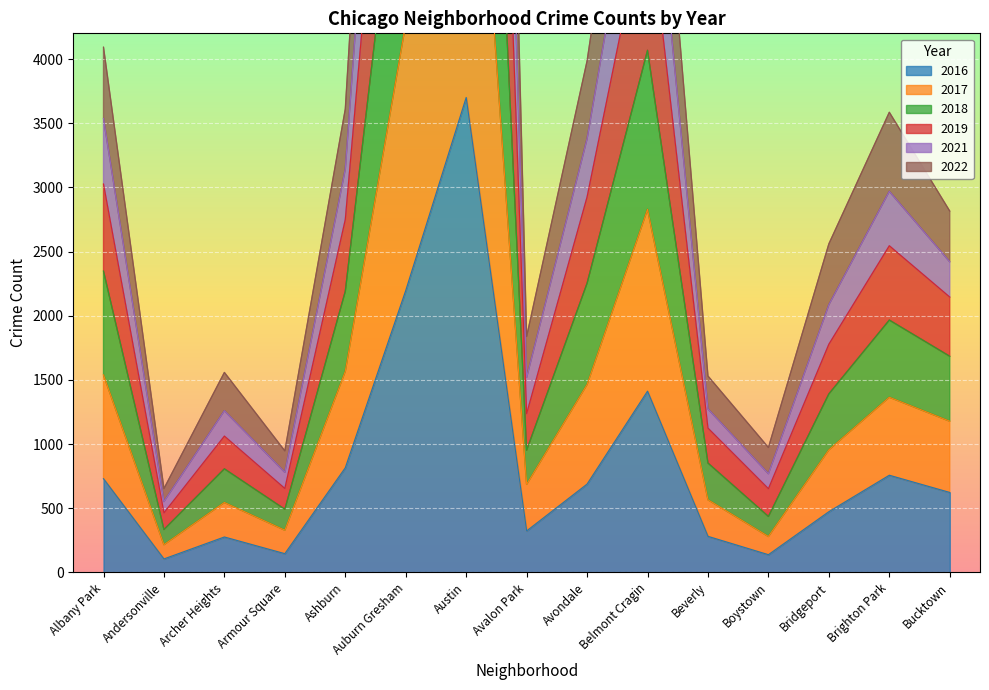

At which label is 2019 closest to 3750?

Auburn Gresham